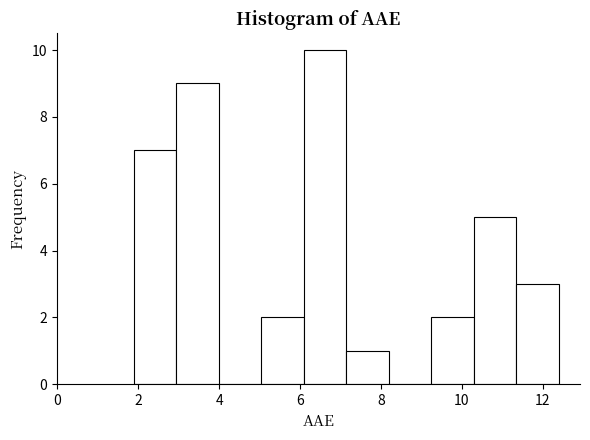

Reading left to right, transcribe this chart: for each bar, give the range it covers on the x-axis and its height. Neither the bar edges nor the heights are printed on the chart, so give them approximately, as read against the axes.

1.8 to 3.0: 7
3.0 to 4.0: 9
4.0 to 5.0: 0
5.0 to 6.0: 2
6.0 to 7.2: 10
7.2 to 8.2: 1
8.2 to 9.2: 0
9.2 to 10.2: 2
10.2 to 11.4: 5
11.4 to 12.4: 3